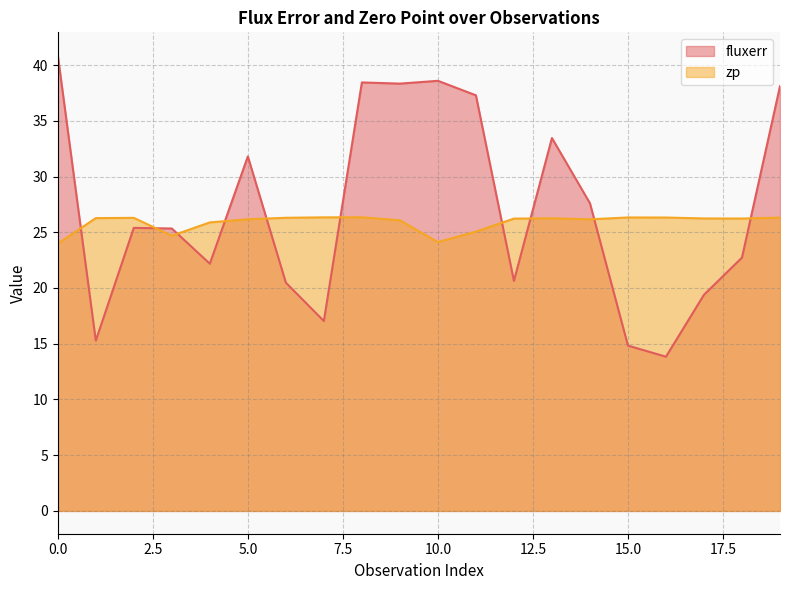

Reading left to right, list all the values displayed in this chart.

fluxerr: 0=40.9	1=15.3	2=25.4	3=25.3	4=22.2	5=31.8	6=20.5	7=17.0	8=38.4	9=38.3	10=38.6	11=37.3	12=20.6	13=33.5	14=27.6	15=14.8	16=13.8	17=19.4	18=22.7	19=38.1
zp: 0=24.0	1=26.3	2=26.3	3=24.7	4=25.9	5=26.2	6=26.3	7=26.3	8=26.3	9=26.1	10=24.1	11=25.1	12=26.2	13=26.2	14=26.2	15=26.3	16=26.3	17=26.2	18=26.2	19=26.3